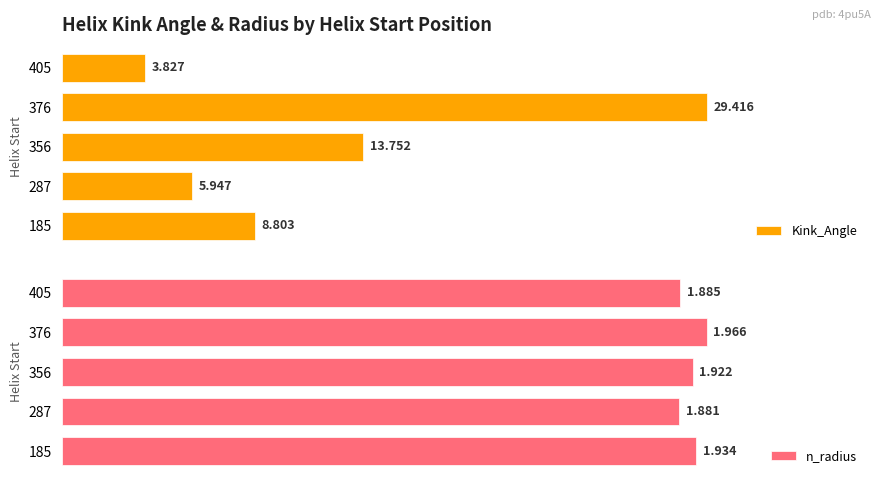

Which has a higher value, 287 or 376?

376